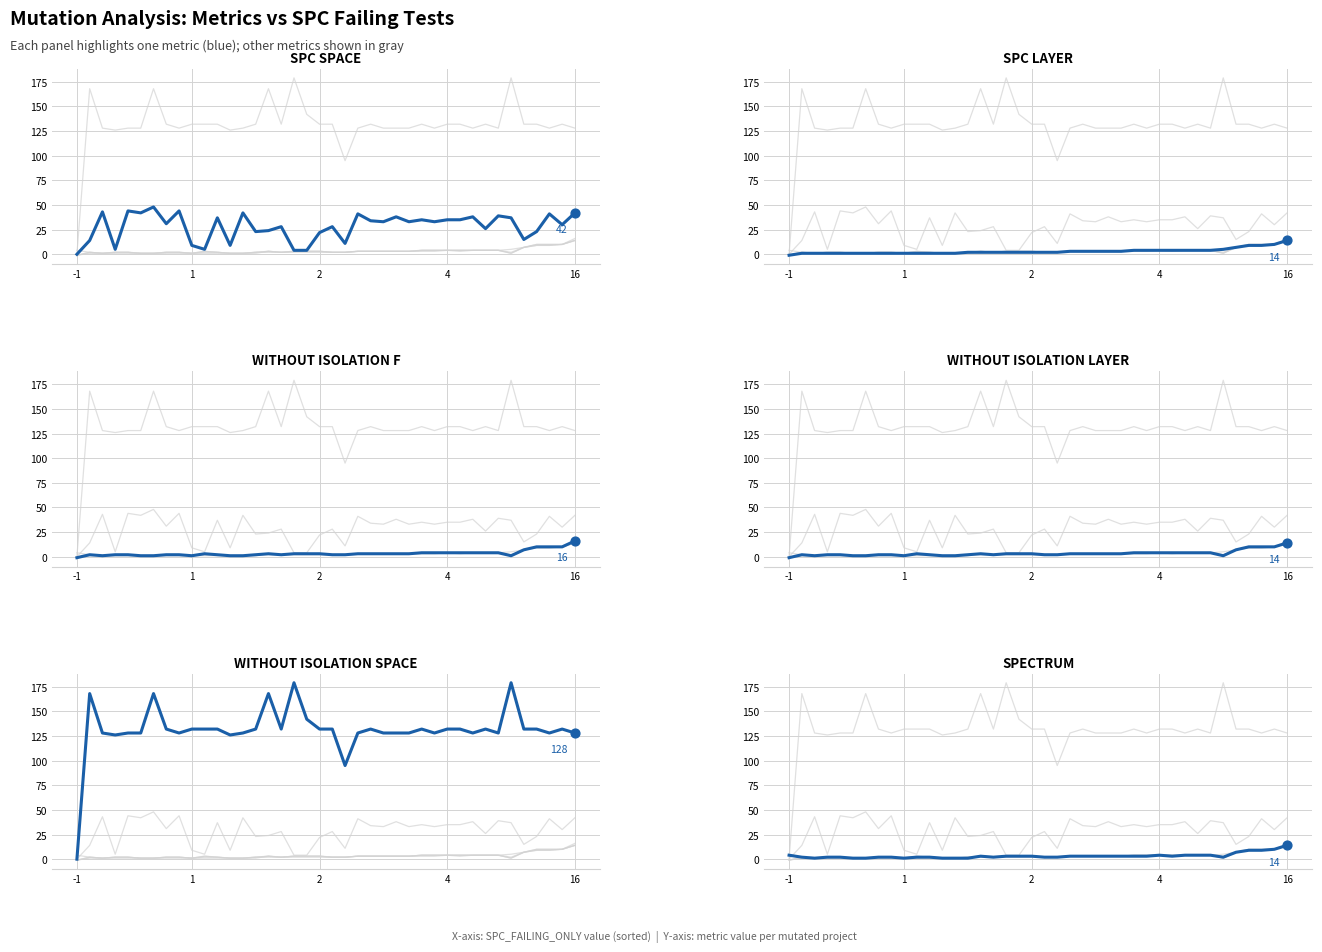

Is the value of SPC_LAYER at 9 greater than the value of WITHOUT_ISOLATION_SPACE at 20?

No